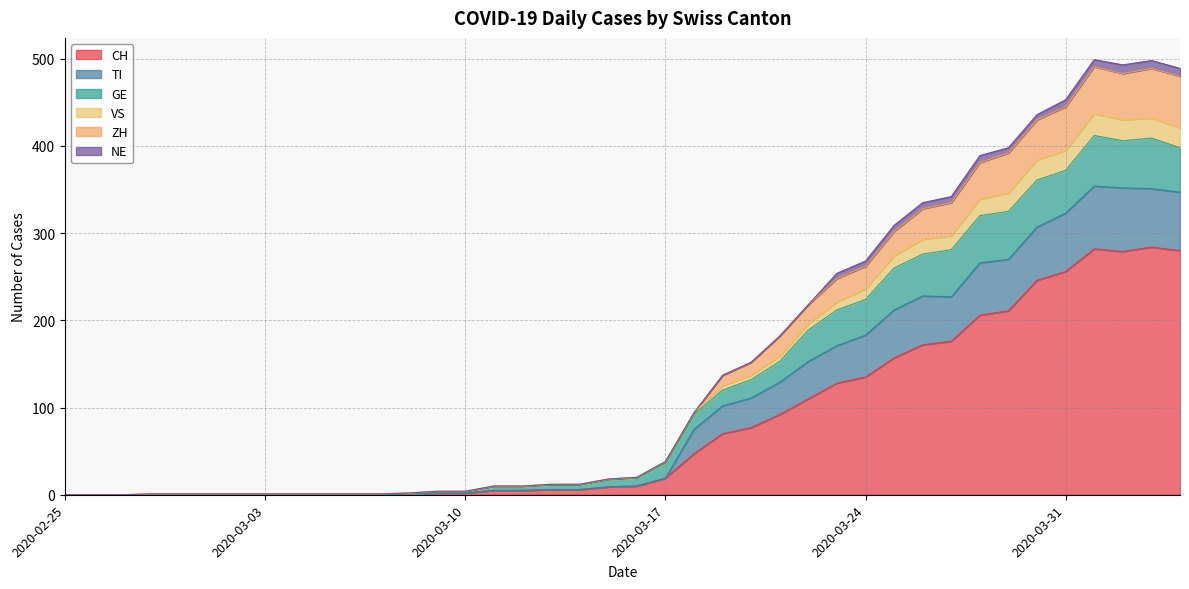

What is the maximum value for CH?

284